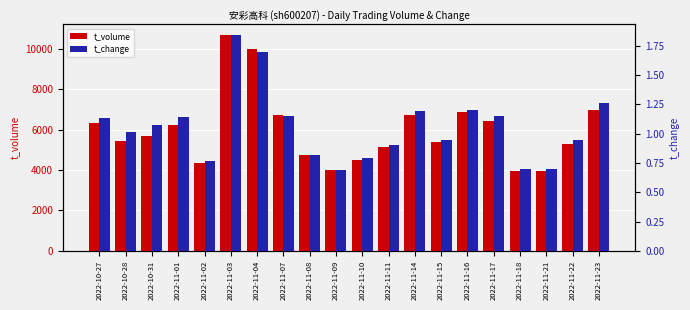

Which series has the largest range (max minus min)?

t_volume